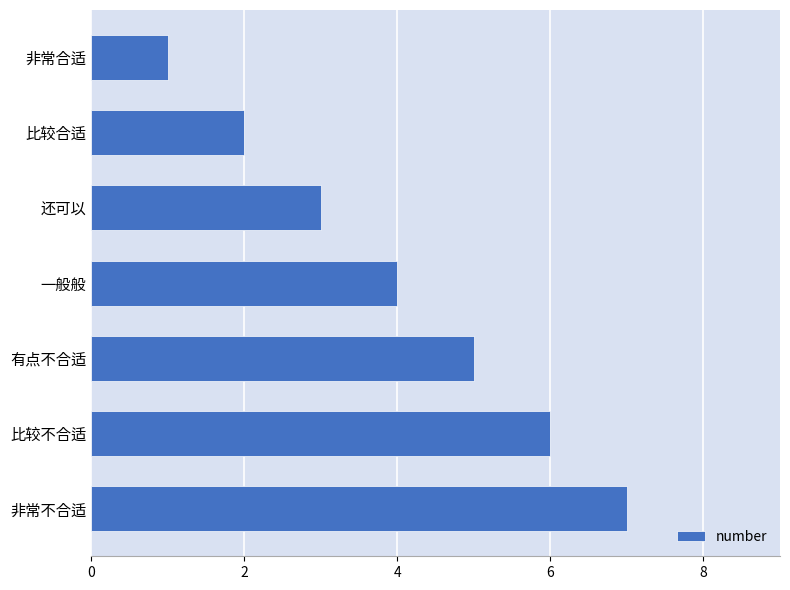

What is the difference between the maximum and minimum values?

6